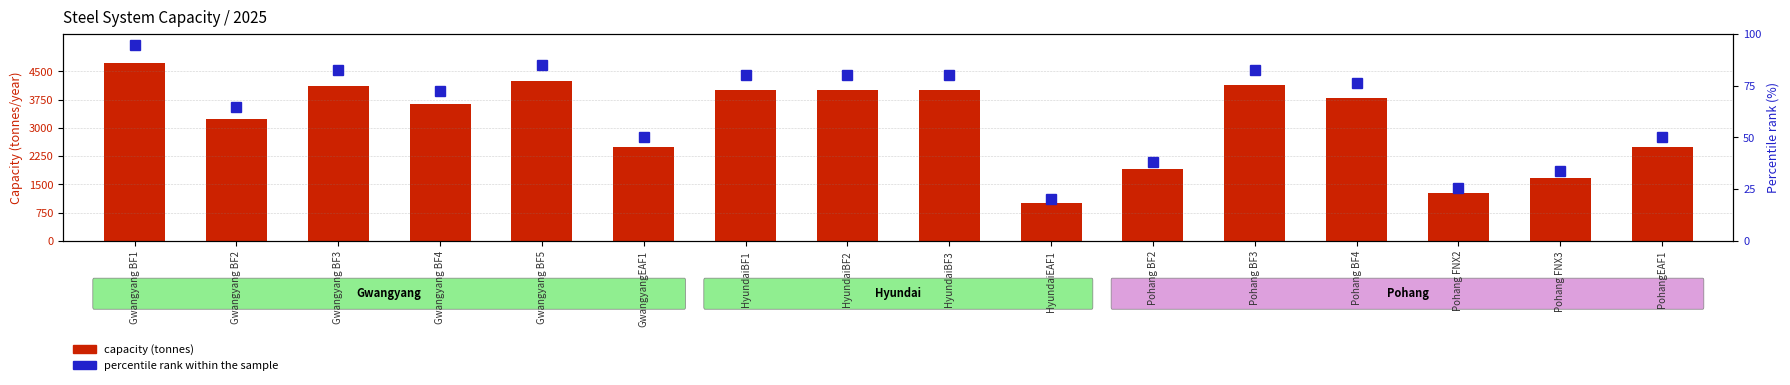

What is the difference between the highest and lowest values at HyundaiBF3?

3999920.0